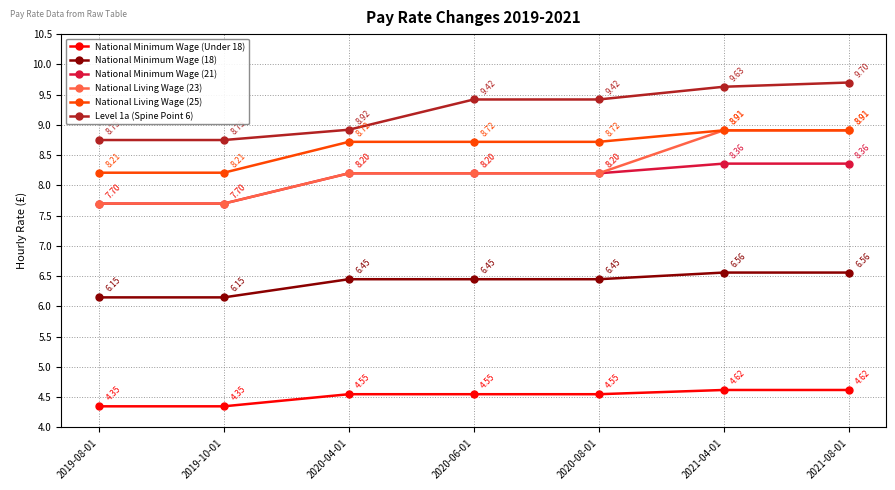

What is the difference between the second highest and minimum values in the National Living Wage (23) series?

1.2